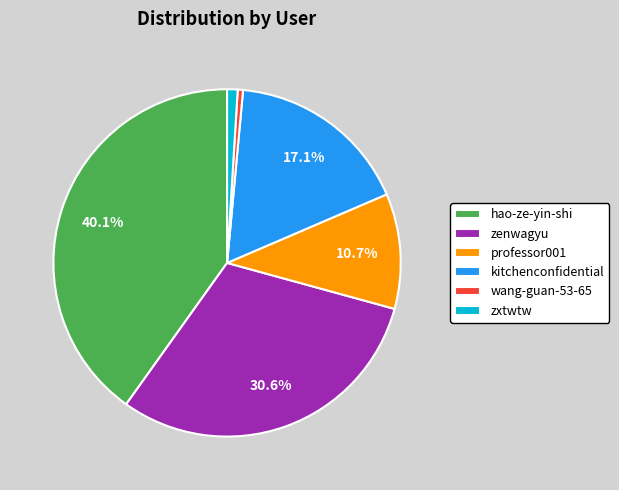

Between professor001 and zenwagyu, which is larger?

zenwagyu